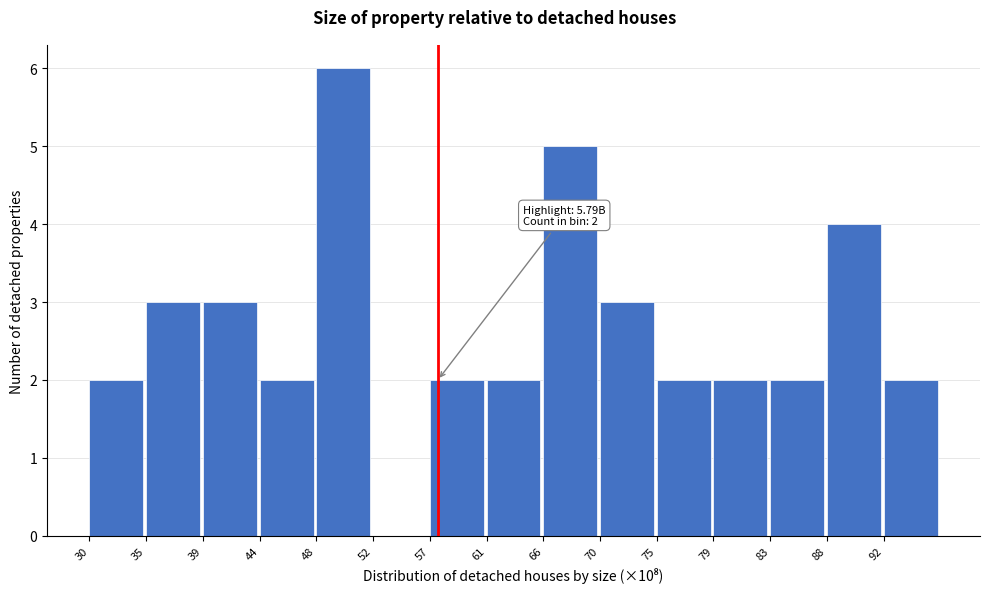

Reading left to right, transcribe all the data shown in this chart.

30=2	35=3	39=3	44=2	48=6	52=0	57=2	61=2	66=5	70=3	75=2	79=2	83=2	88=4	92=2